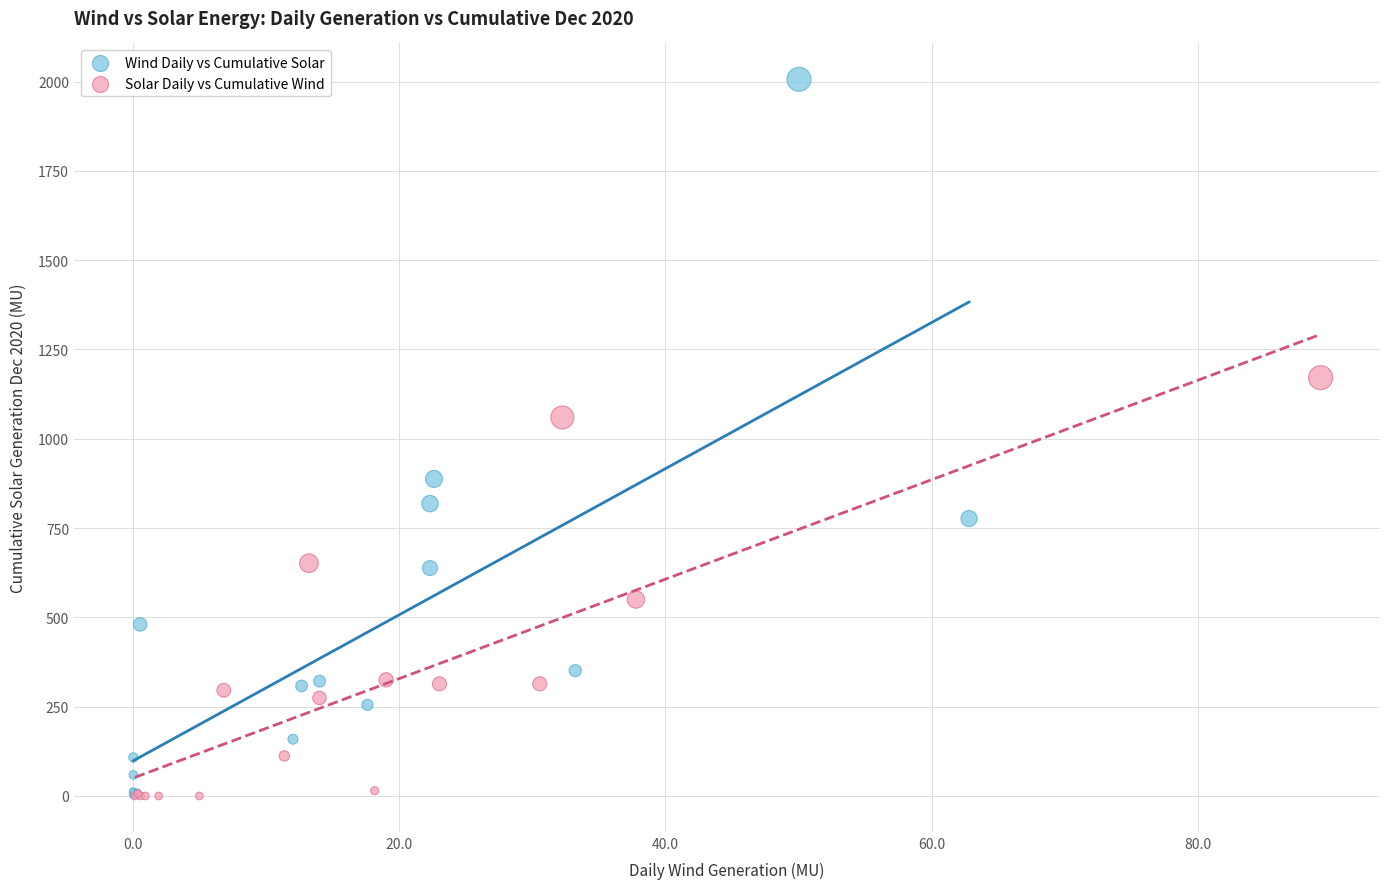

Which series reaches the maximum Y coordinate?

Wind Daily vs Cumulative Solar